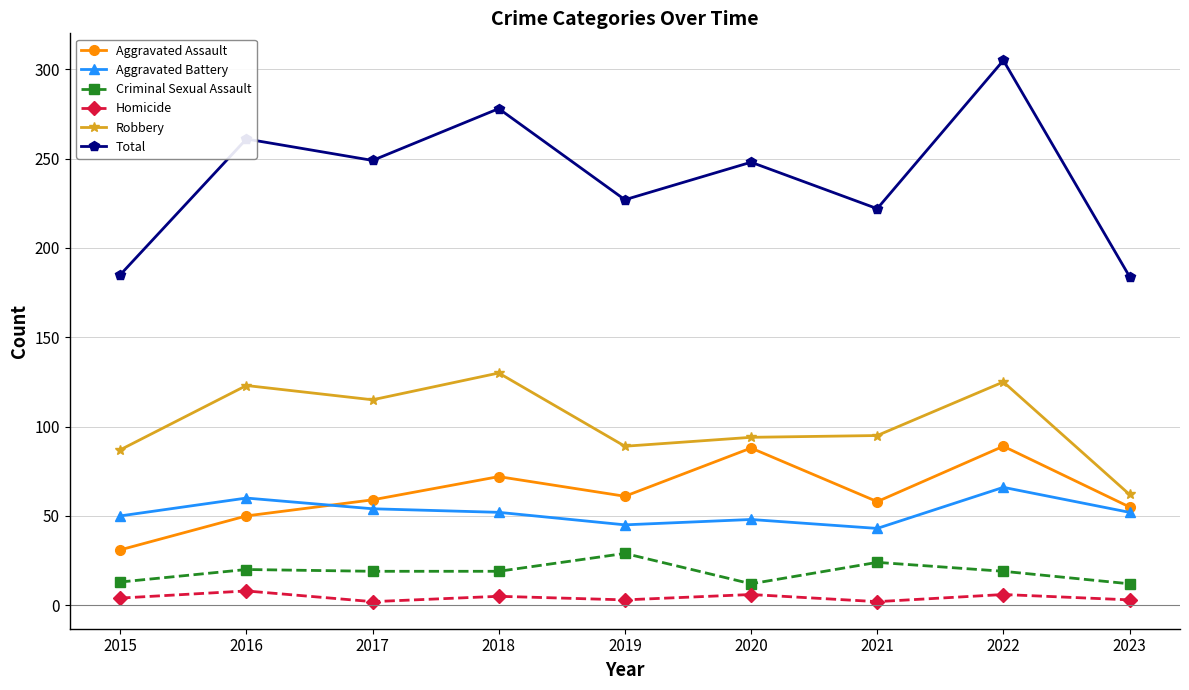

True or false: Criminal Sexual Assault has a value of 30 at 2022.

False